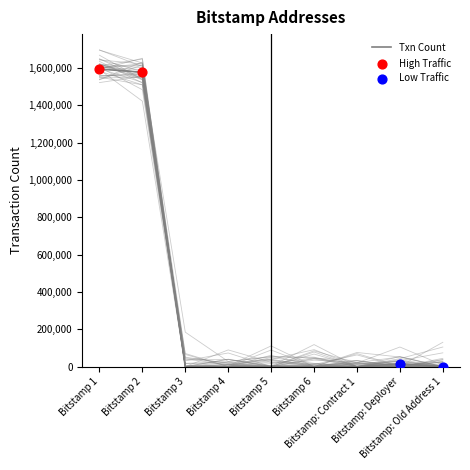

Approximately how many times larger is the value at Bitstamp 4 compared to Bitstamp 5?

0.6